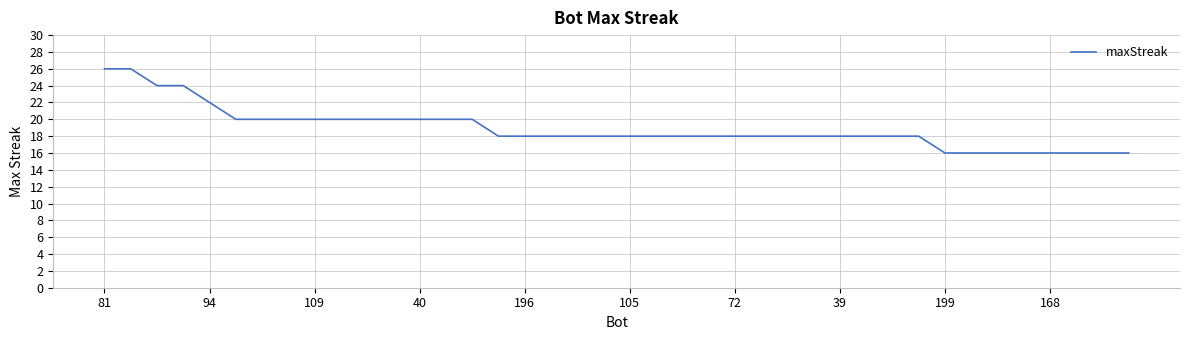

What is the maximum value shown in the chart?

26